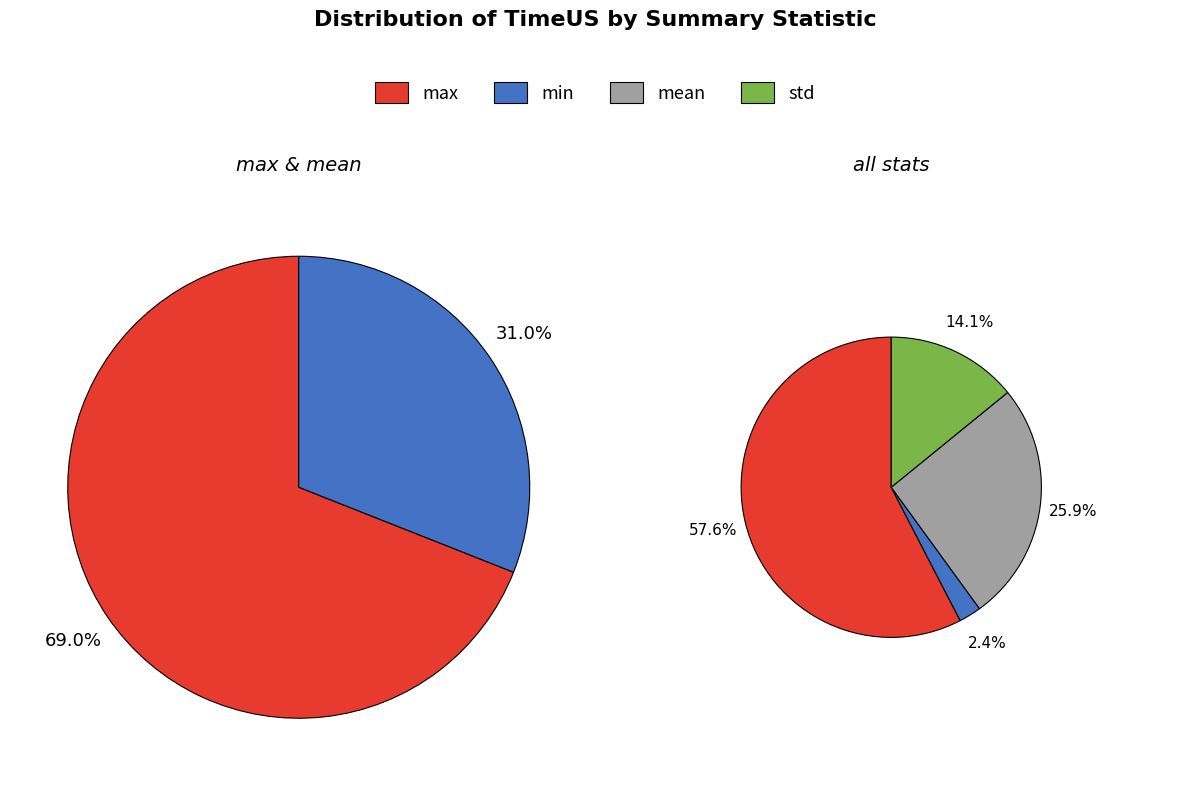

Does mean account for over 50% of the chart?

No